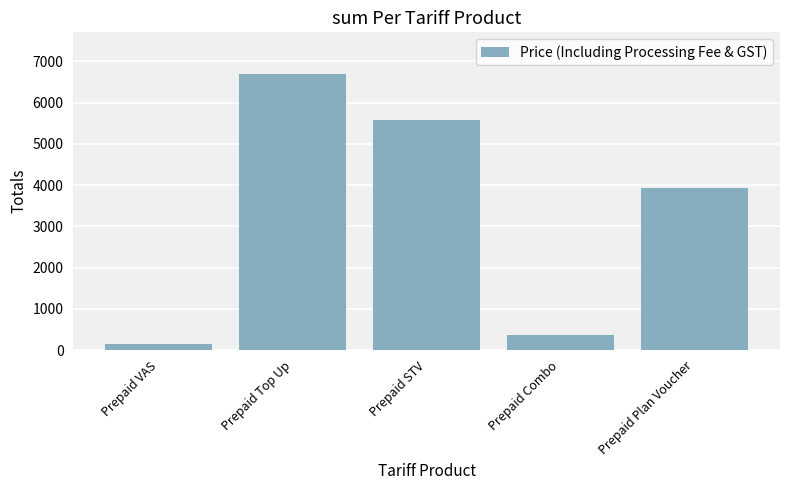

List the labels in order of value, smallest first.

Prepaid VAS, Prepaid Combo, Prepaid Plan Voucher, Prepaid STV, Prepaid Top Up